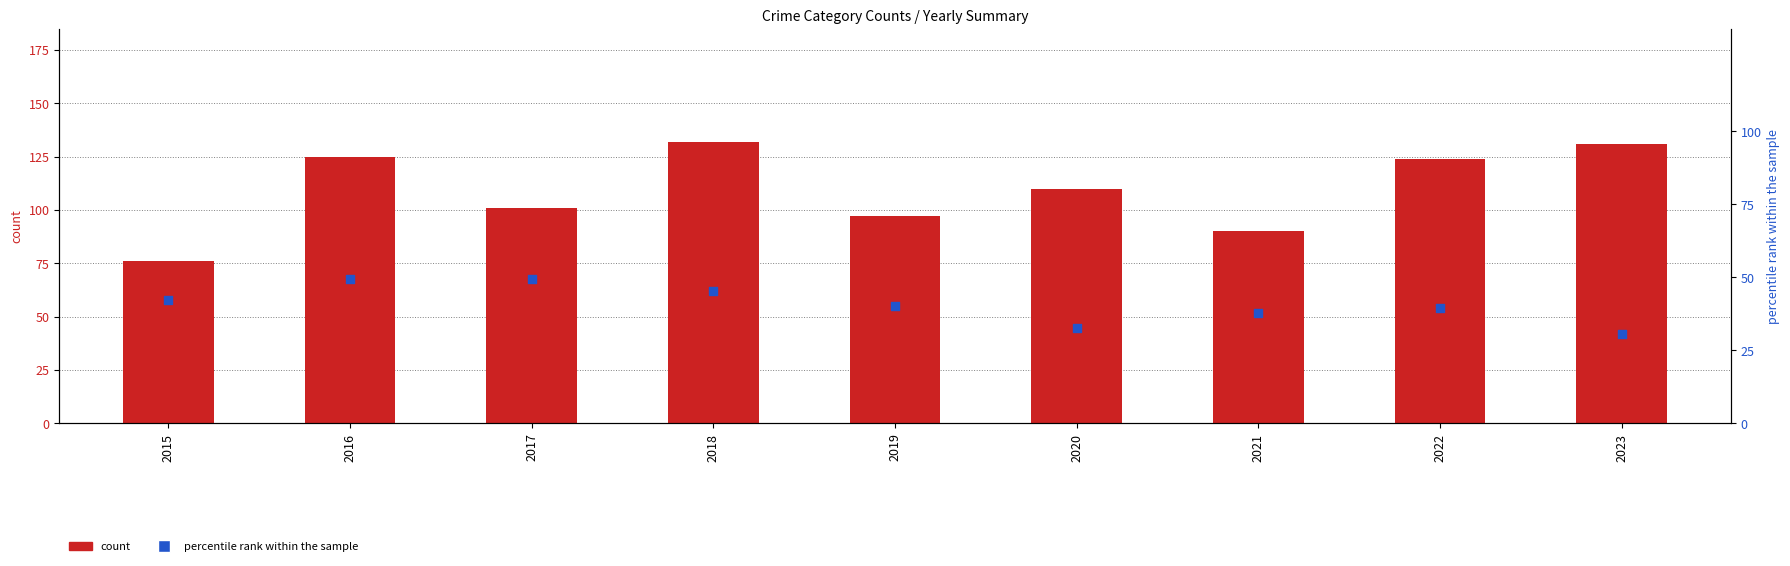

What are all the series names shown in the legend?

count, percentile rank within the sample